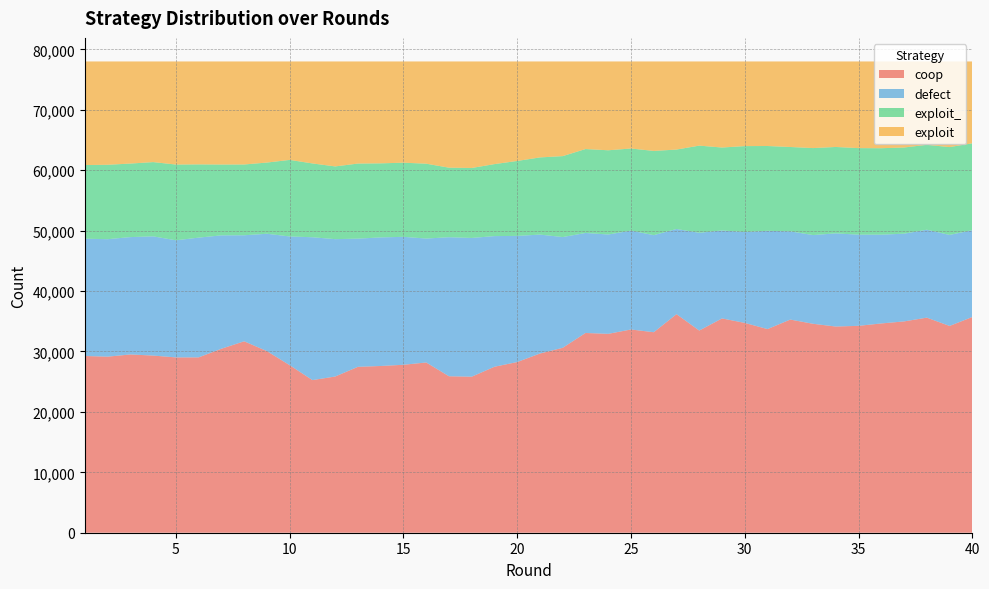

Reading right to left, what are all the values shown in this chart?

coop: 35705	34225	35600	34974	34638	34243	34126	34582	35280	33705	34726	35468	33463	36172	33186	33637	32918	33060	30610	29661	28251	27472	25824	25898	28179	27797	27597	27460	25854	25262	27726	30056	31683	30453	29022	29015	29321	29506	29141	29251
defect: 14369	15064	14551	14520	14693	15087	15421	14683	14598	16262	15043	14557	16179	14100	16062	16365	16440	16552	18325	19683	20877	21623	22966	23011	20510	21178	21282	21214	22737	23642	21311	19426	17550	18765	19820	19387	19732	19424	19443	19412
exploit_: 14377	14537	14051	14263	14309	14325	14299	14399	13963	14038	14221	13729	14427	13145	13943	13590	13941	13890	13397	12773	12404	11914	11580	11509	12391	12269	12257	12425	12036	12217	12668	11783	11714	11721	12122	12535	12289	12170	12315	12191
exploit: 13549	14174	13798	14243	14360	14345	14154	14336	14159	13995	14010	14246	13931	14583	14809	14408	14701	14498	15668	15883	16468	16991	17630	17582	16920	16756	16864	16901	17373	16879	16295	16735	17053	17061	17036	17063	16658	16900	17101	17146